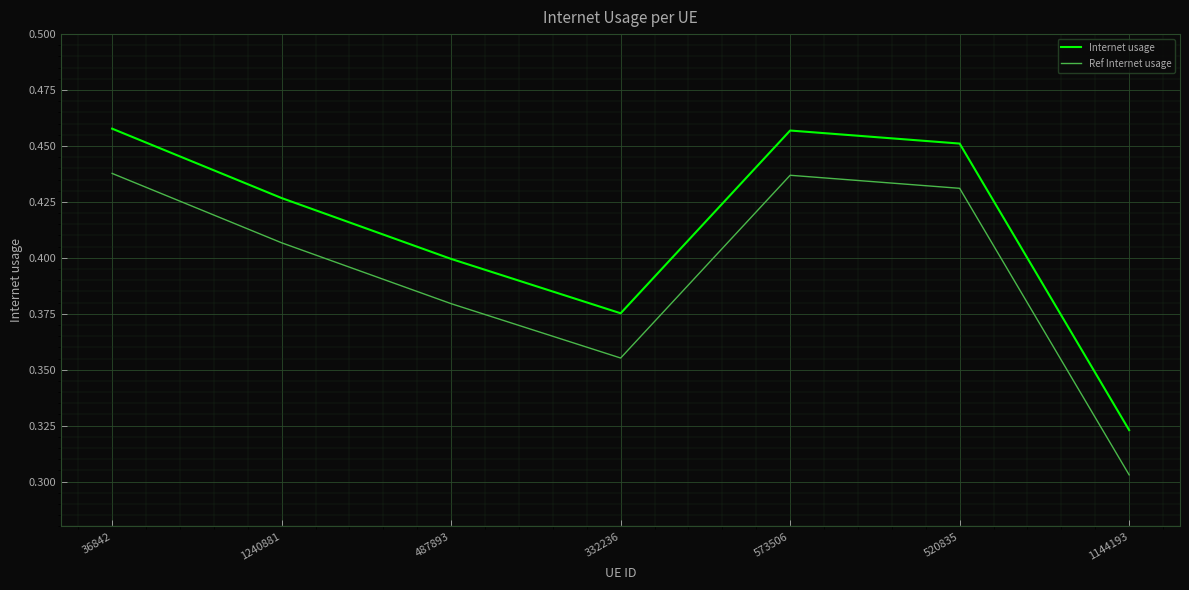

Is the value of Ref Internet usage at 487893 greater than the value of Internet usage at 1144193?

Yes